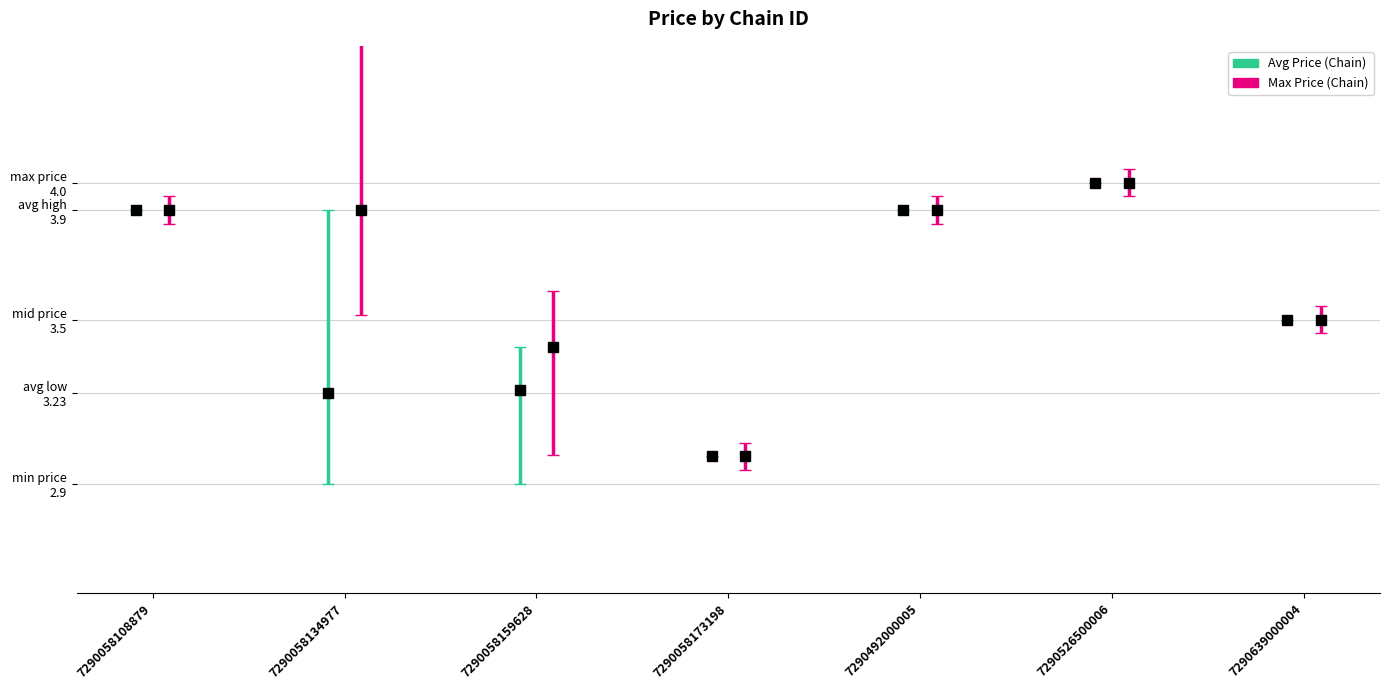

What is the difference between the maximum and minimum values in the avg_price series?

1.0